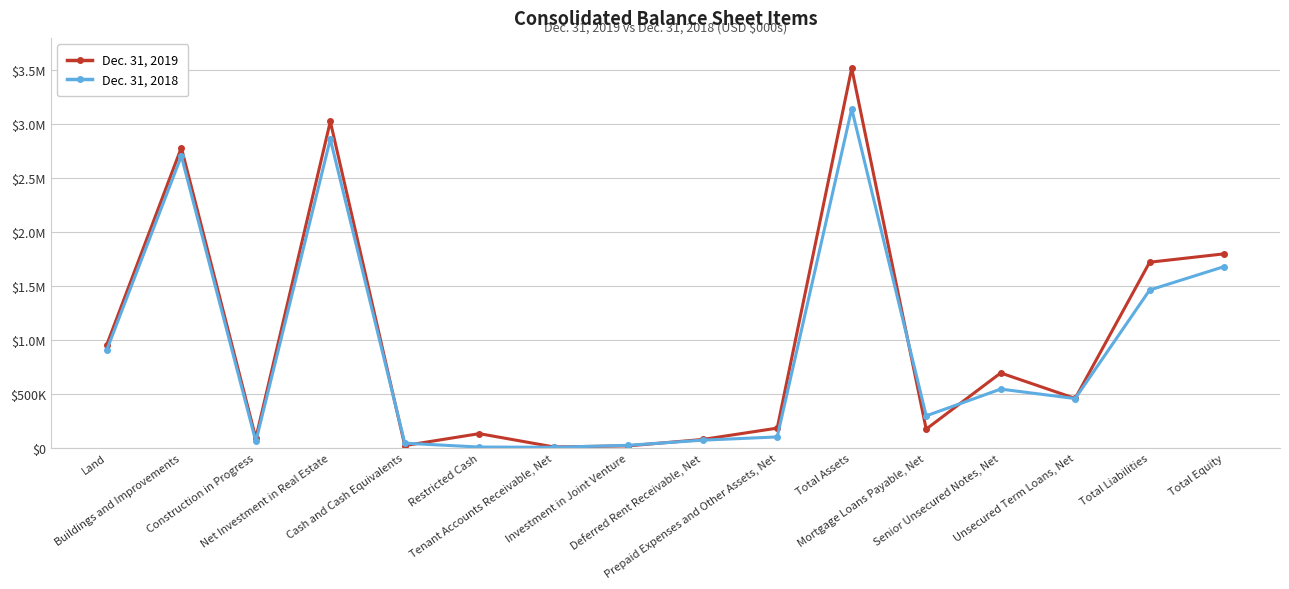

What is the difference between the Dec. 31, 2019 values at Deferred Rent Receivable, Net and Restricted Cash?

53895